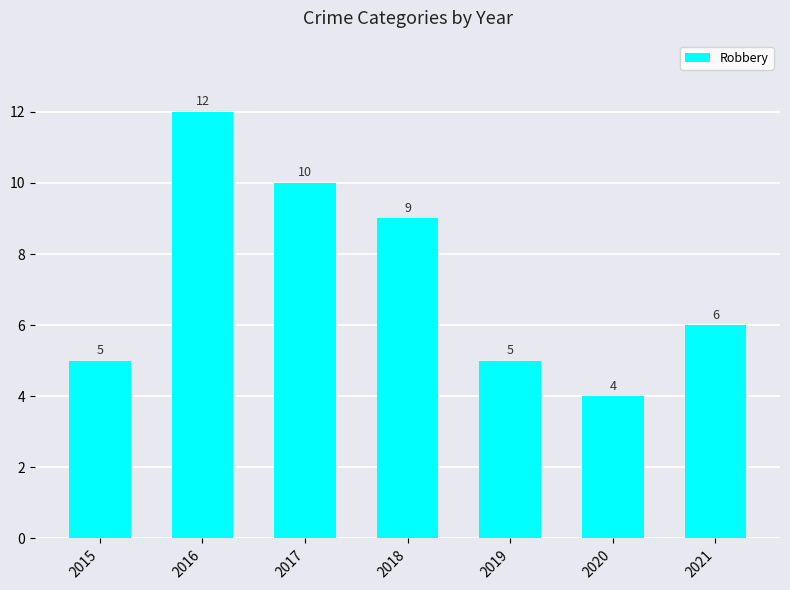

The chart shows a value of 9 at 2018. True or false?

True